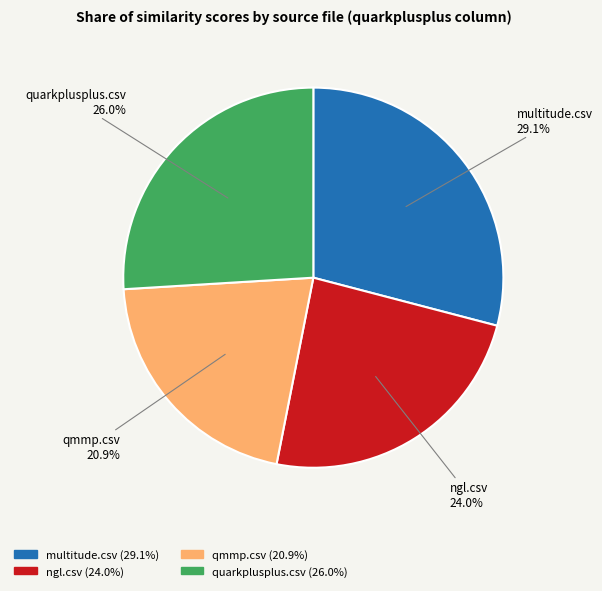

The qmmp.csv slice represents 10% of the pie. True or false?

False